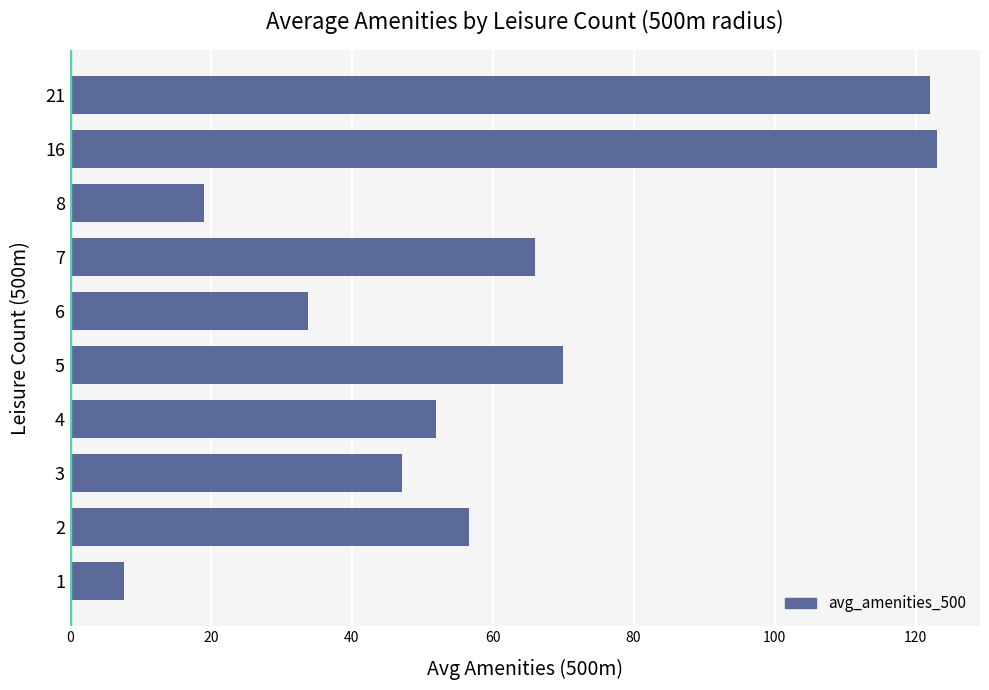

Reading top to bottom, what are all the values shown in this chart?

21=122.0	16=123.0	8=19.0	7=66.0	6=33.8	5=70.0	4=52.0	3=47.2	2=56.6	1=7.7